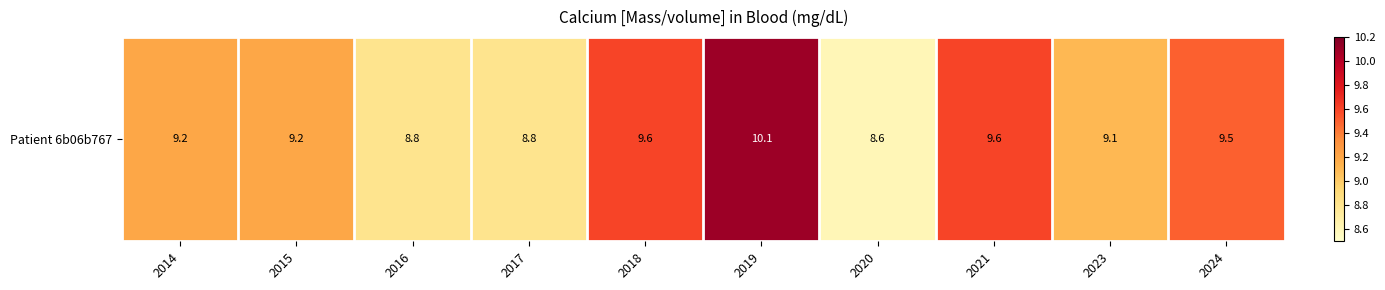

Rank the categories by value from highest to lowest.

2019, 2018, 2021, 2024, 2014, 2015, 2023, 2016, 2017, 2020